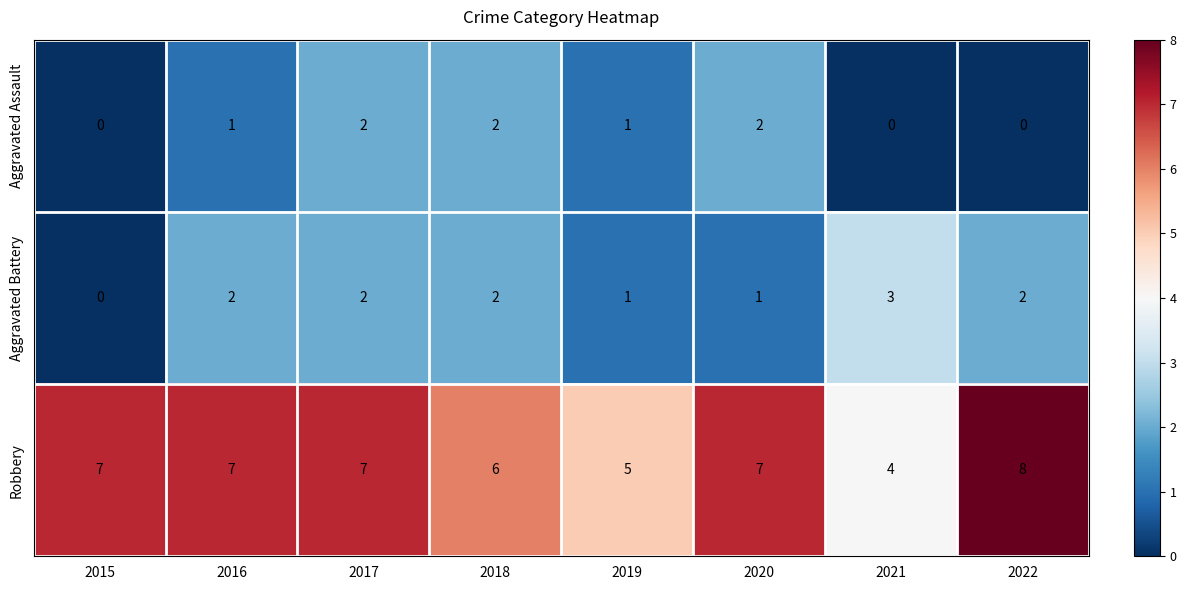

What is the sum of all Robbery values?

51